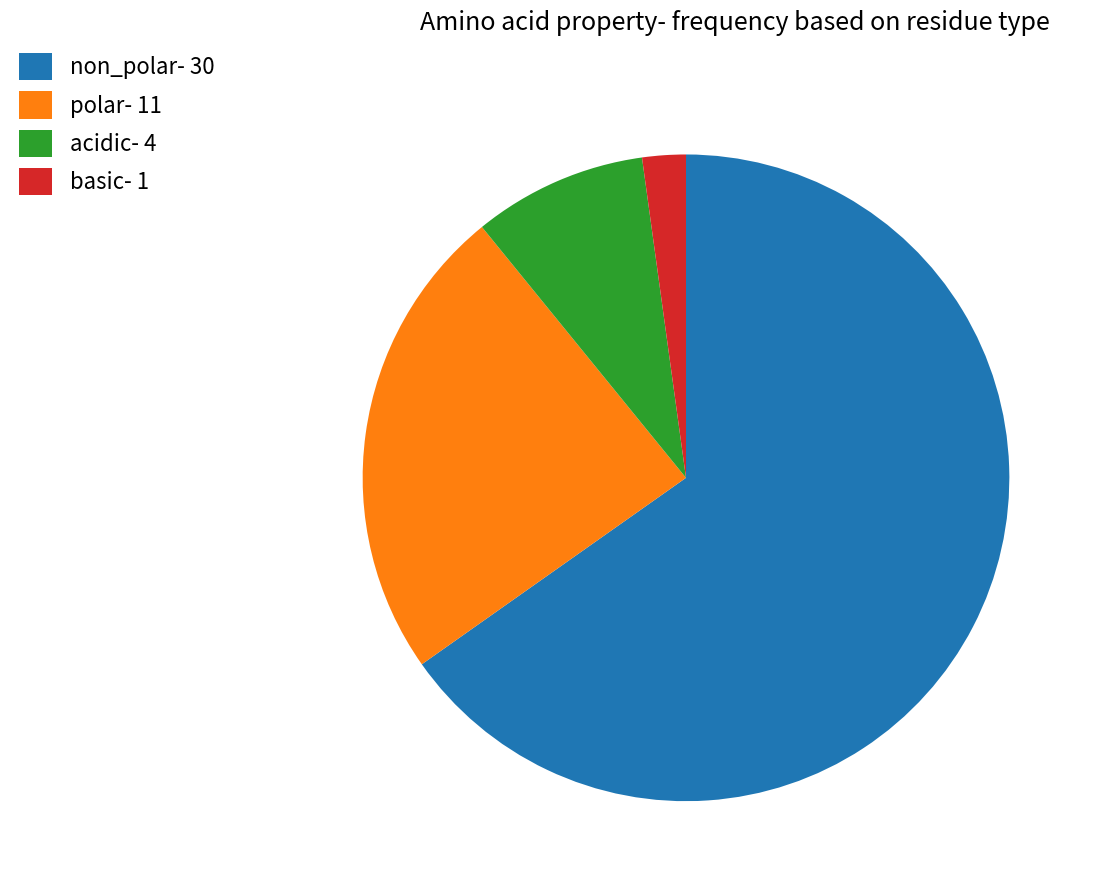

Between basic- 1 and polar- 11, which is larger?

polar- 11